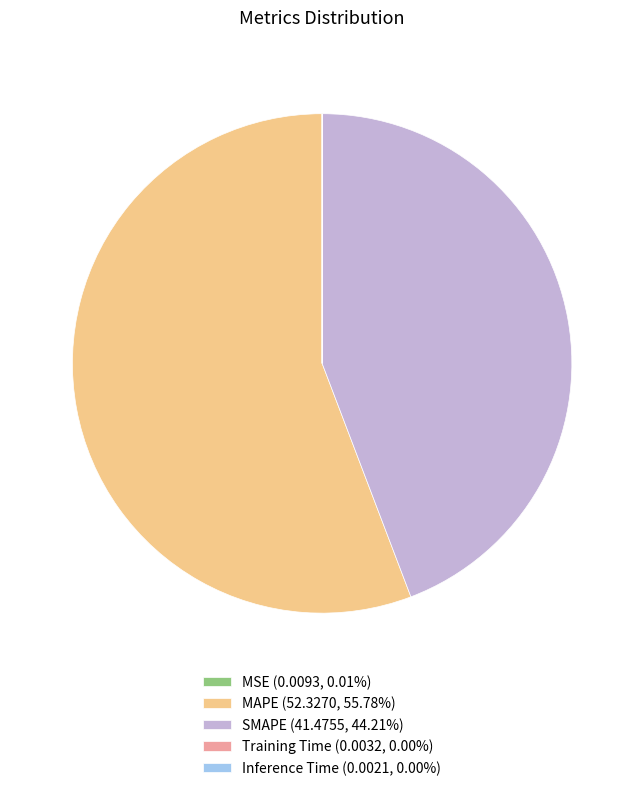

Is there a majority slice in this chart?

Yes